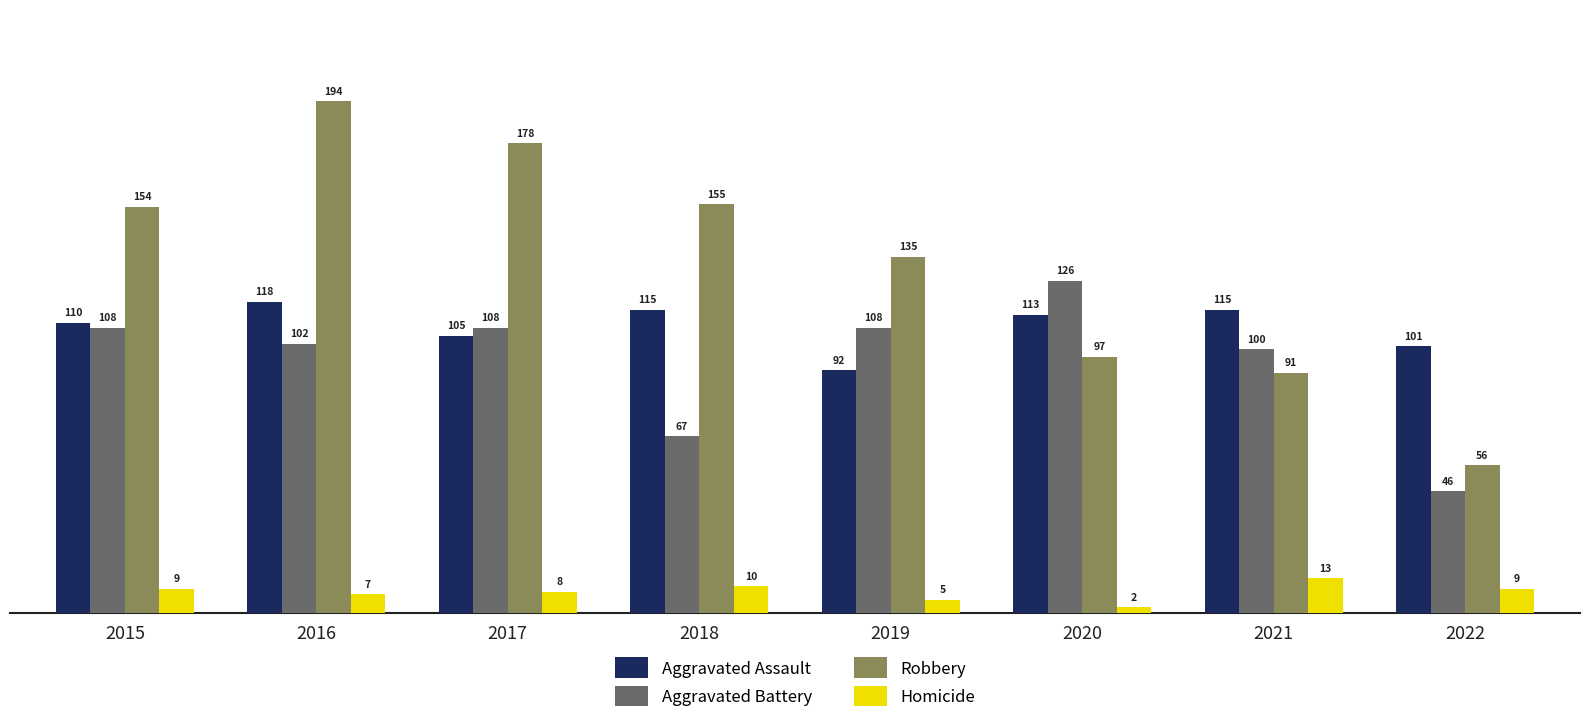

Reading right to left, what are all the values shown in this chart?

Aggravated Assault: 101	115	113	92	115	105	118	110
Aggravated Battery: 46	100	126	108	67	108	102	108
Robbery: 56	91	97	135	155	178	194	154
Homicide: 9	13	2	5	10	8	7	9